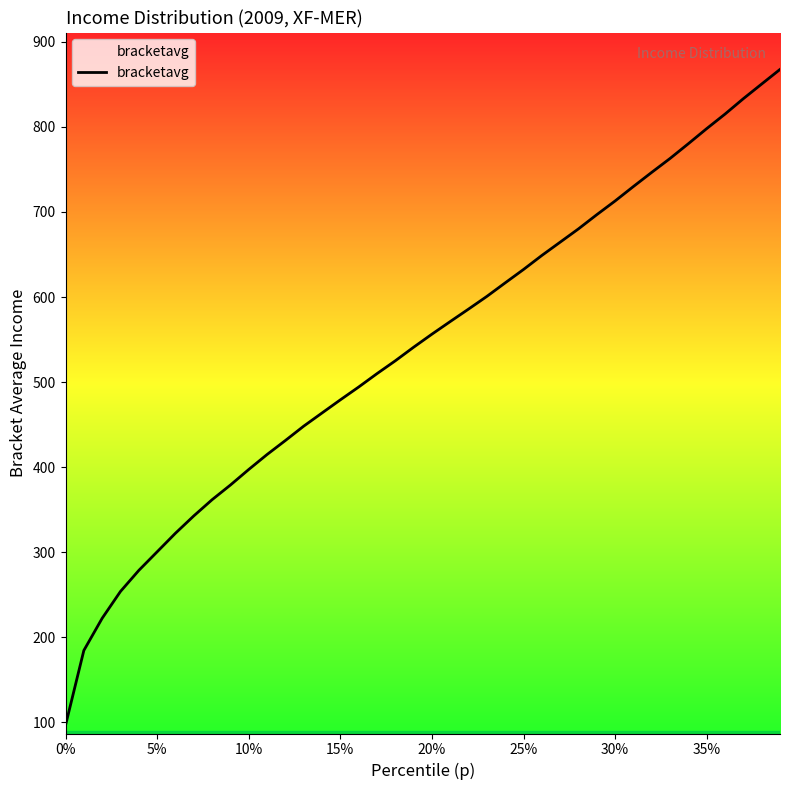

What is the minimum value shown in the chart?

96.4